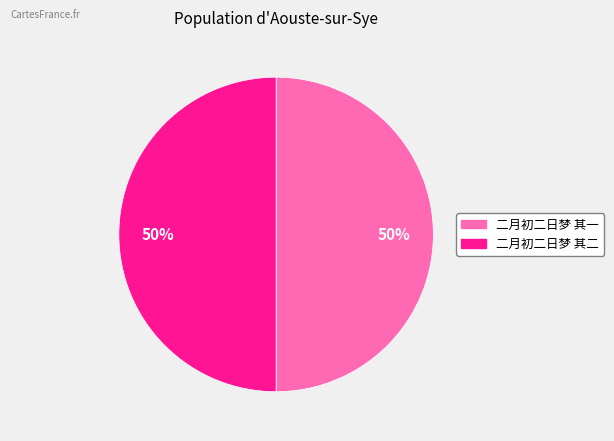

To the nearest percent, what is the average slice percentage?

50%